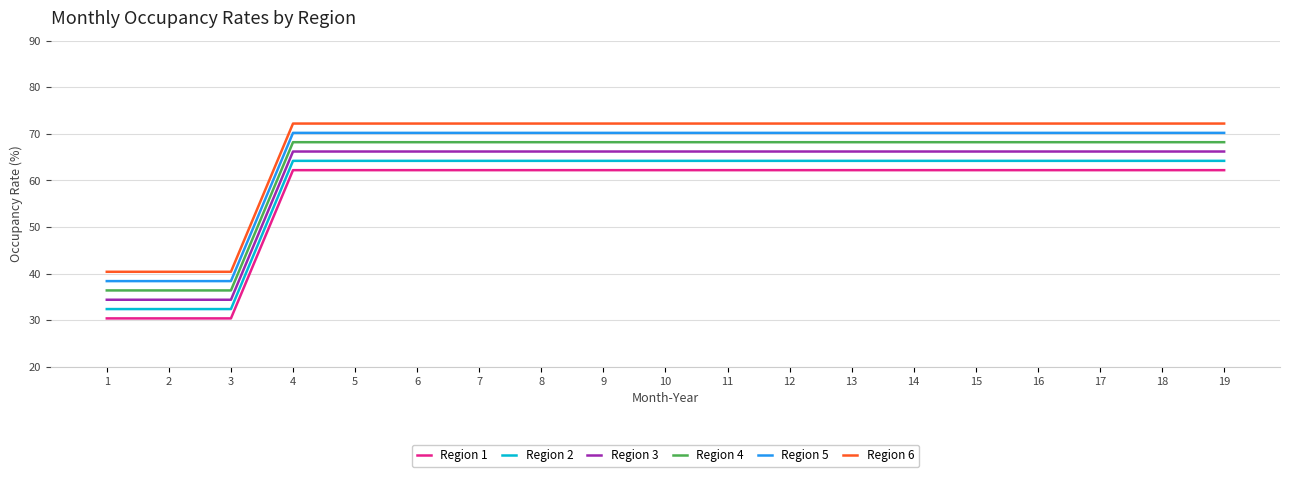

What is the highest value of the Region 2 series?

64.2